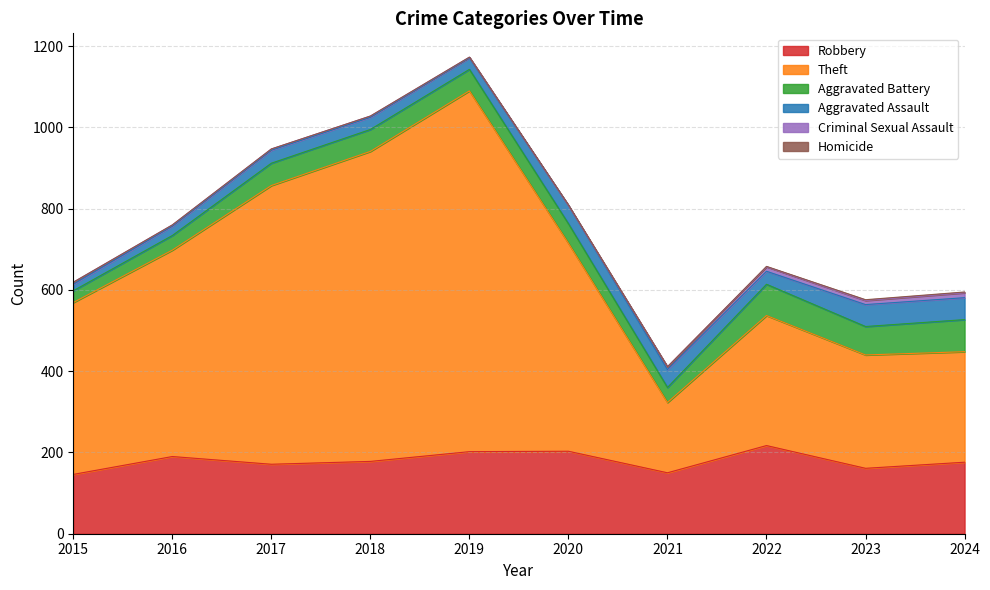

What are all the series names shown in the legend?

Robbery, Theft, Aggravated Battery, Aggravated Assault, Criminal Sexual Assault, Homicide